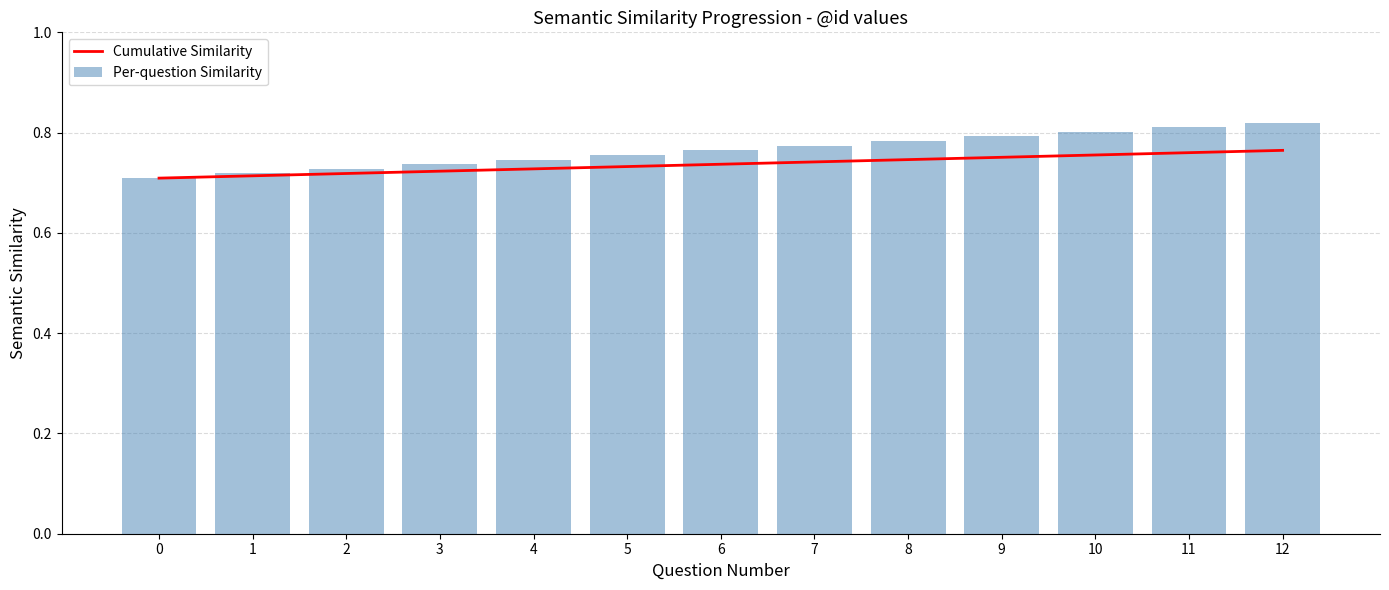

At how many categories does at least one series exceed 0?

13